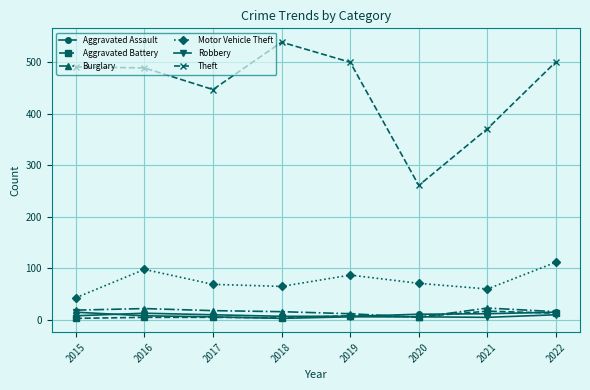

What is the value of the Theft point at the 7th from the left?

371